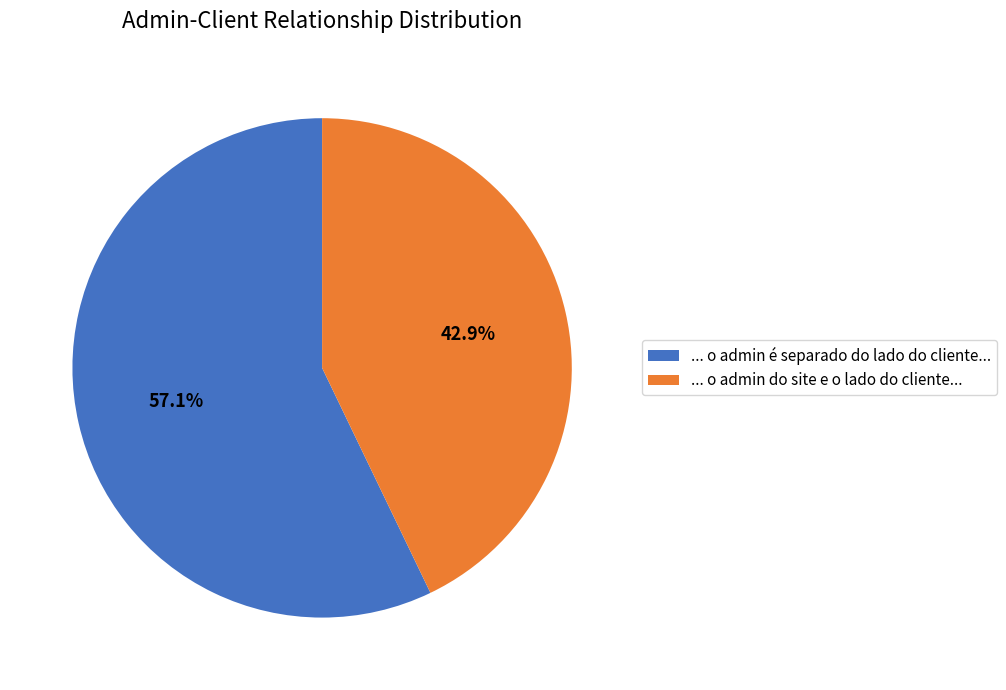

How much of the chart is everything except ... o admin do site e o lado do cliente...?

57.1%